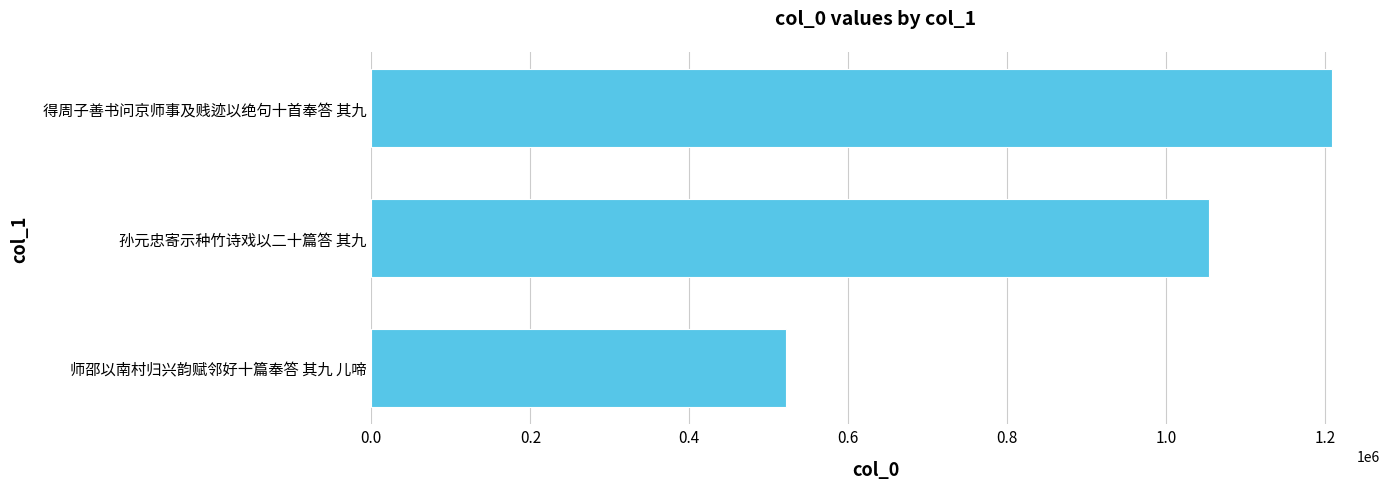

True or false: the data shows 1054428 at 孙元忠寄示种竹诗戏以二十篇答 其九.

True